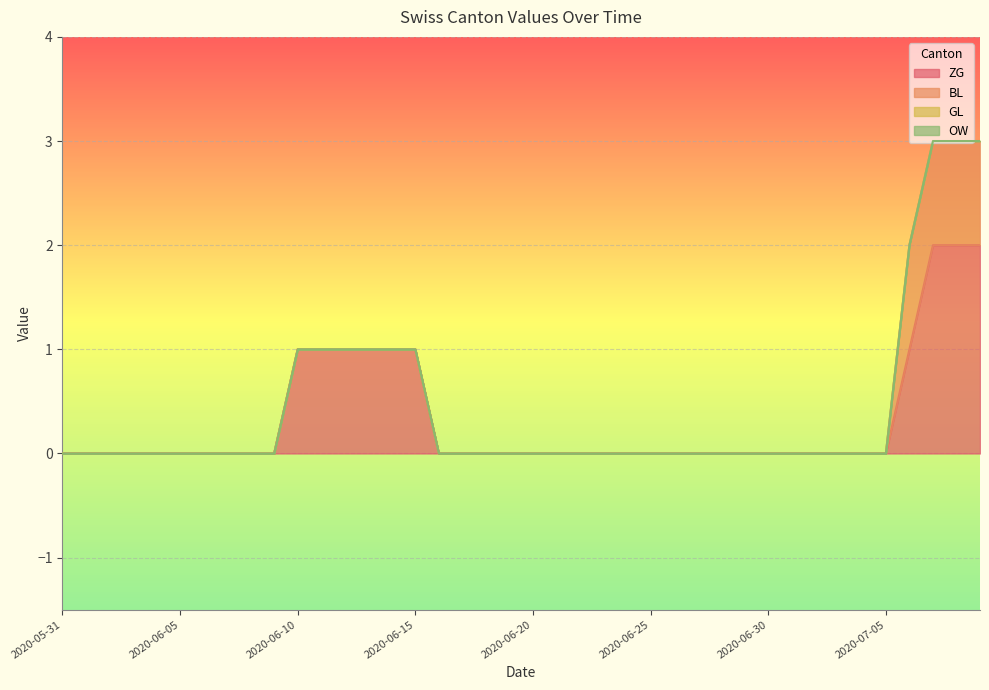

Is the value of ZG at 2020-06-14 greater than the value of GL at 2020-06-12?

Yes